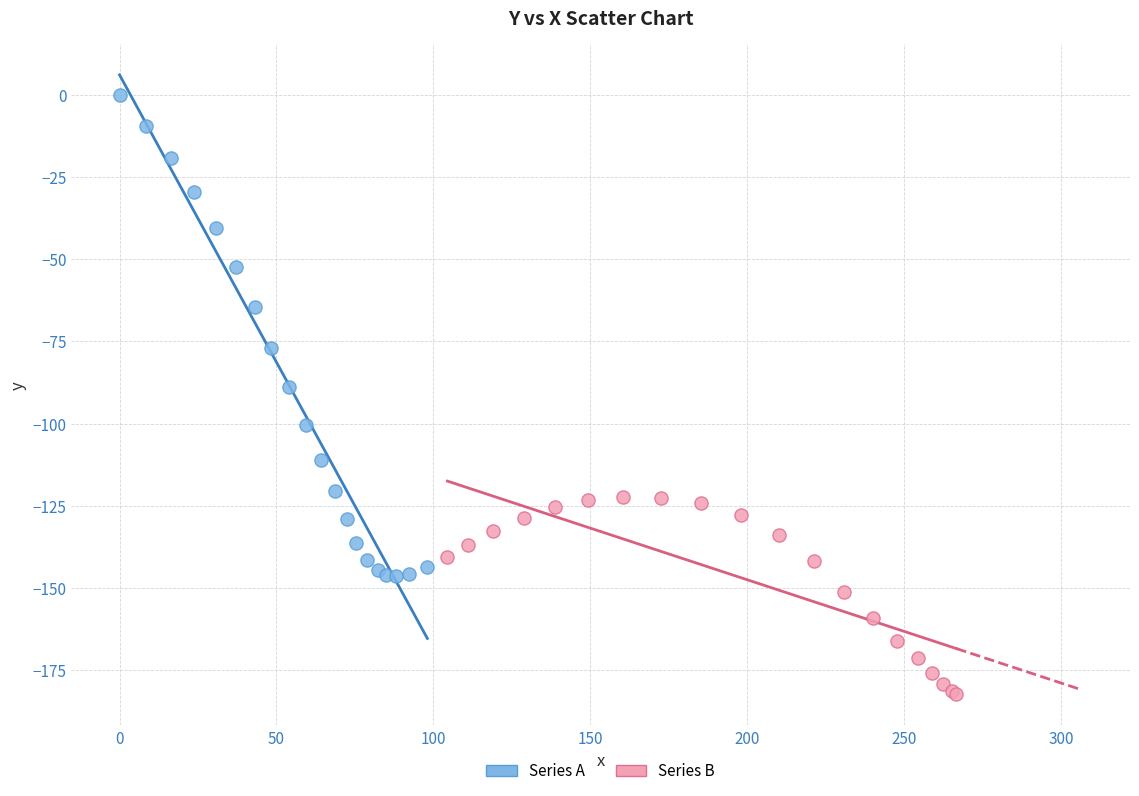

Which series reaches the minimum Y coordinate?

Series B